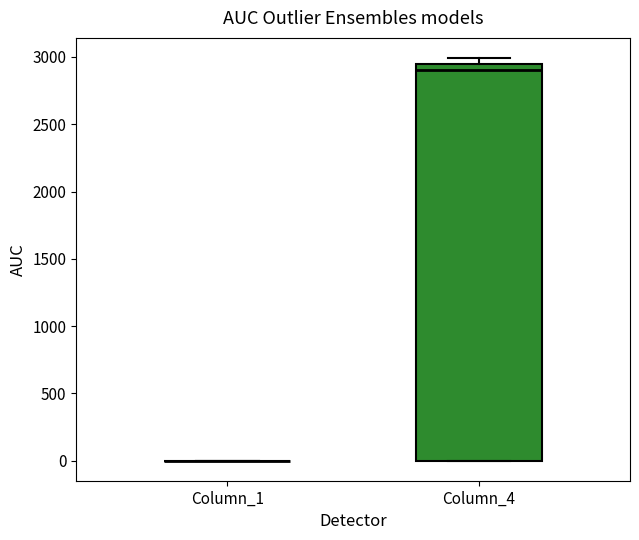

Reading left to right, read every box against the y-axis: the position of its median line, the range the box covers, and the ends of its whiskers. The values are not printed on the chart, so give them approximately, as read against the axis.

Column_1: box collapsed to a line at 0, whiskers 0 to 0
Column_4: median 2900, box 0 to 2950, whiskers 0 to 3000